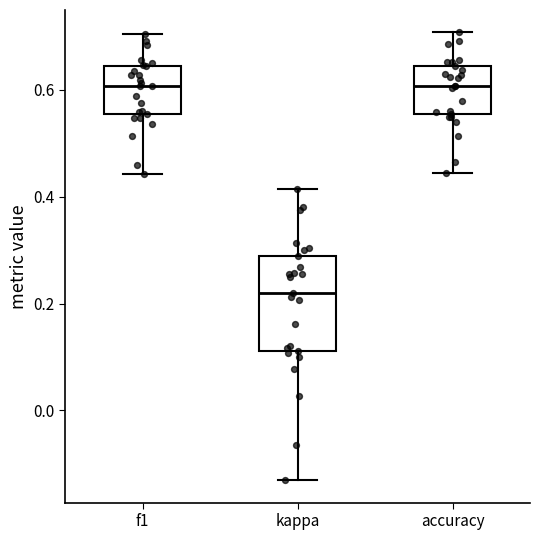

Reading left to right, transcribe this box plot: for each box, give where its median line is, the range the box spans, and where its two whiskers end, as read against the y-axis. The values are not printed on the chart, so give them approximately, as read against the axis.

f1: median 0.60, box 0.56 to 0.64, whiskers 0.44 to 0.70
kappa: median 0.22, box 0.12 to 0.28, whiskers -0.14 to 0.42
accuracy: median 0.60, box 0.56 to 0.64, whiskers 0.44 to 0.70